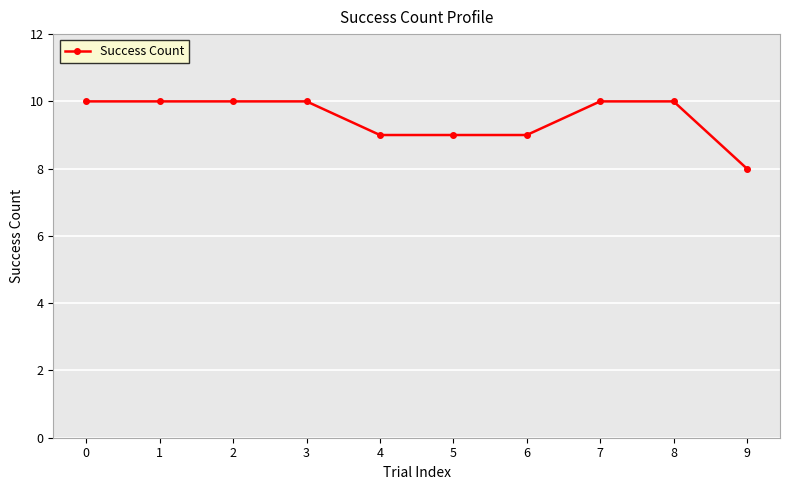

How many lines are shown in the chart?

1